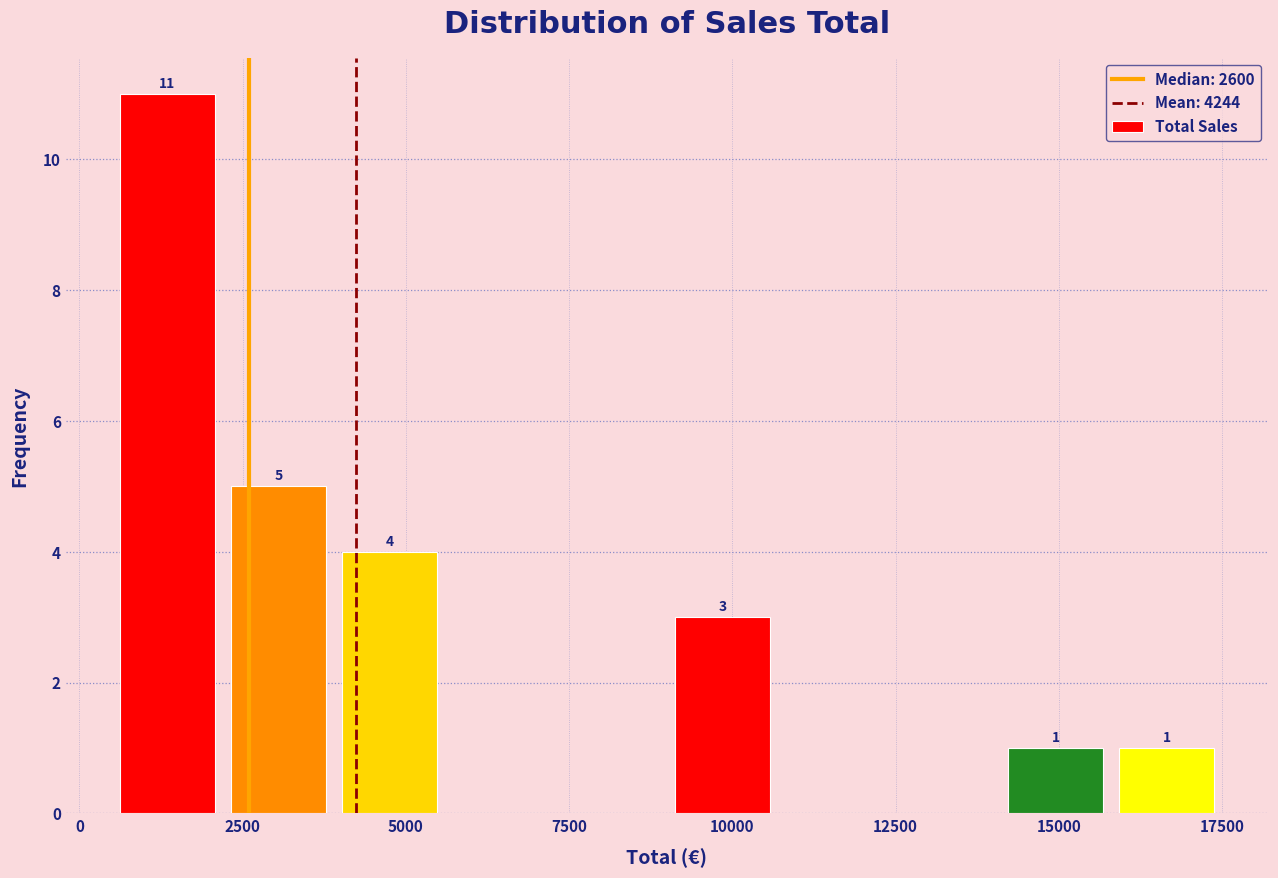

Around what value on the x-axis is the tallest bar? Give the approximate position of its centre, as read against the axis.

1500